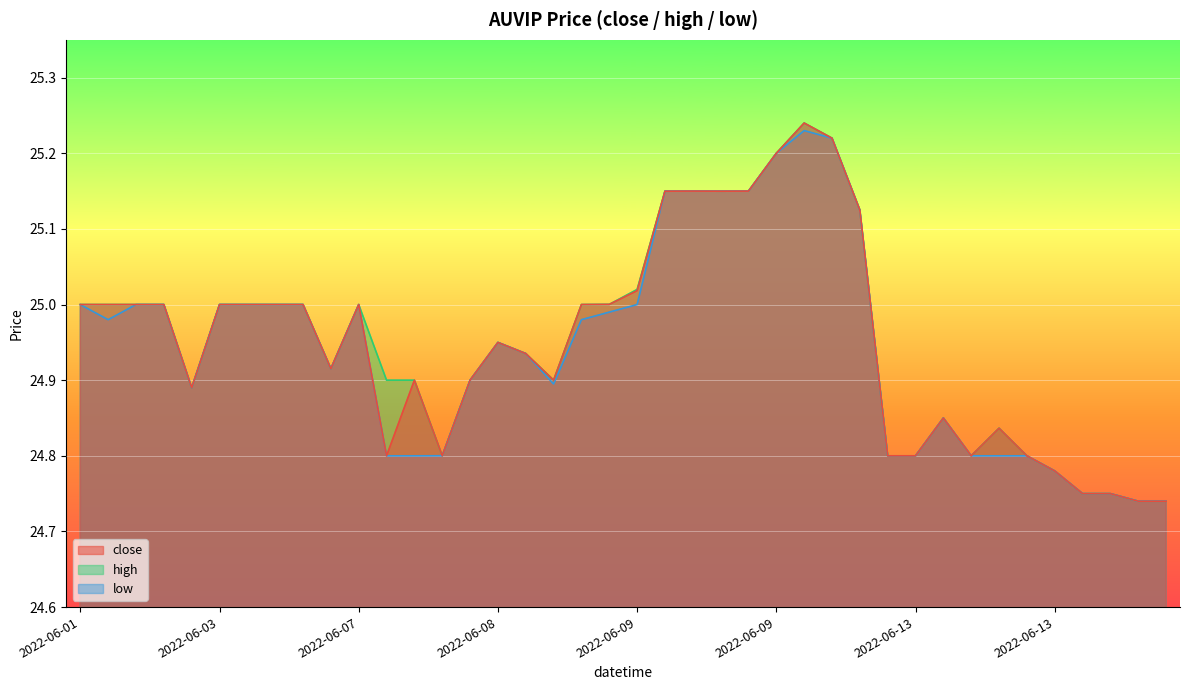

True or false: high and low intersect in this chart.

False